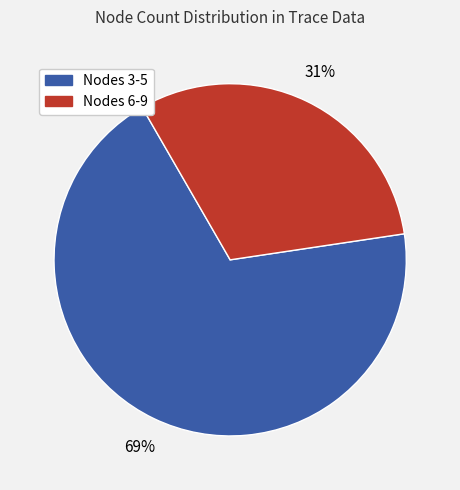

Which category has the smallest portion of the pie?

Nodes 6-9